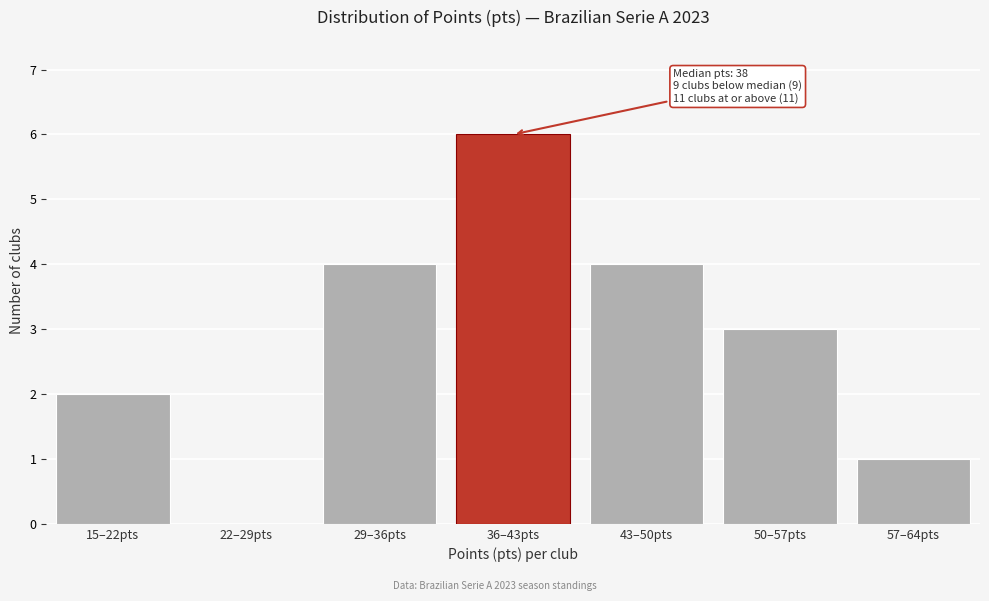

Reading left to right, transcribe all the data shown in this chart.

15–22pts=2	22–29pts=0	29–36pts=4	36–43pts=6	43–50pts=4	50–57pts=3	57–64pts=1